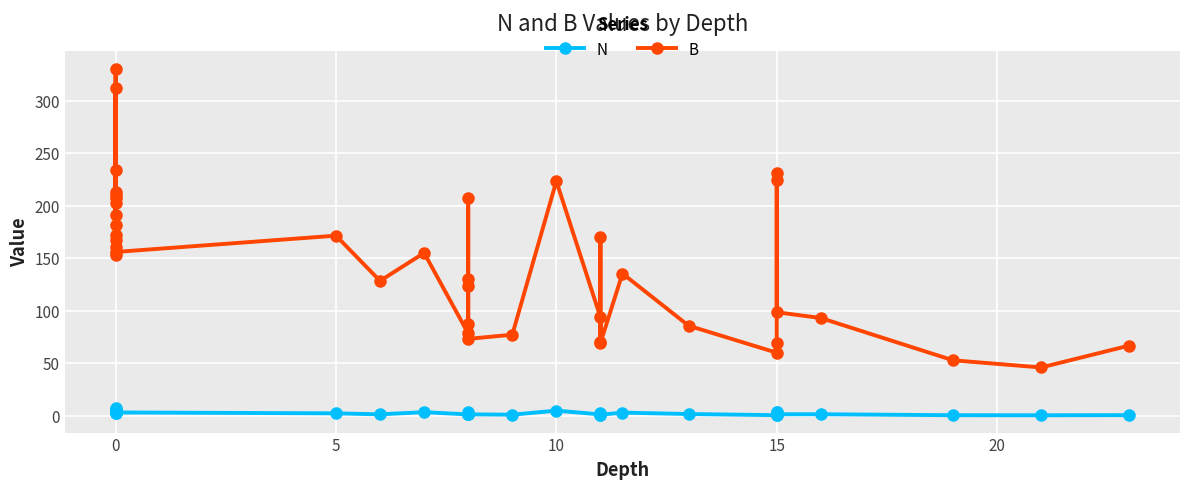

What is the minimum value for B?

46.2